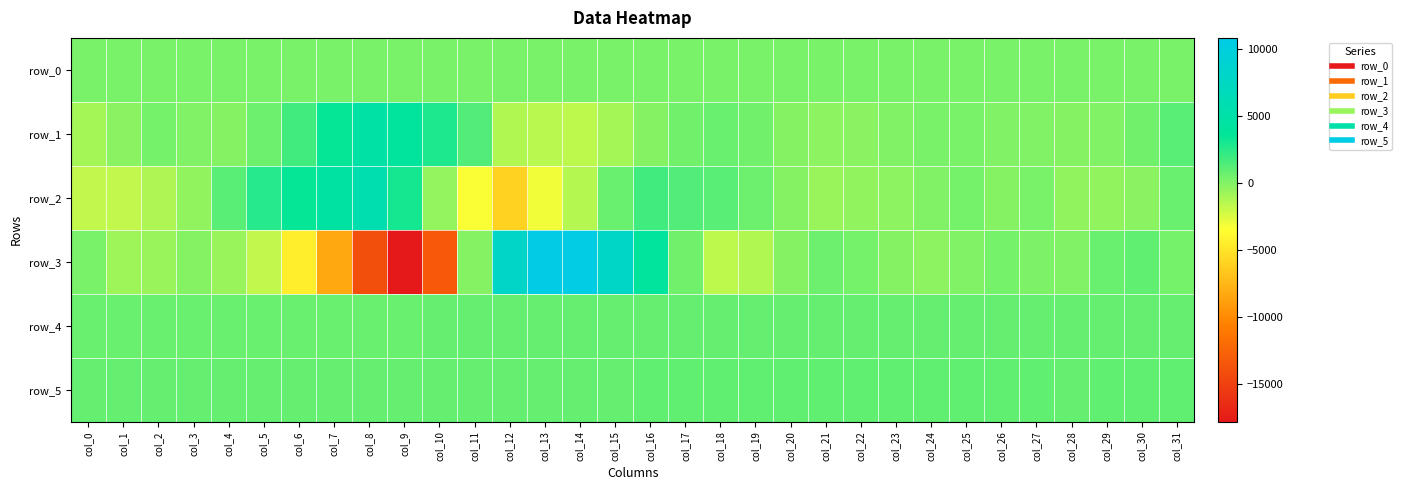

Is it true that row_3 equals 4077.0 at col_16?

True